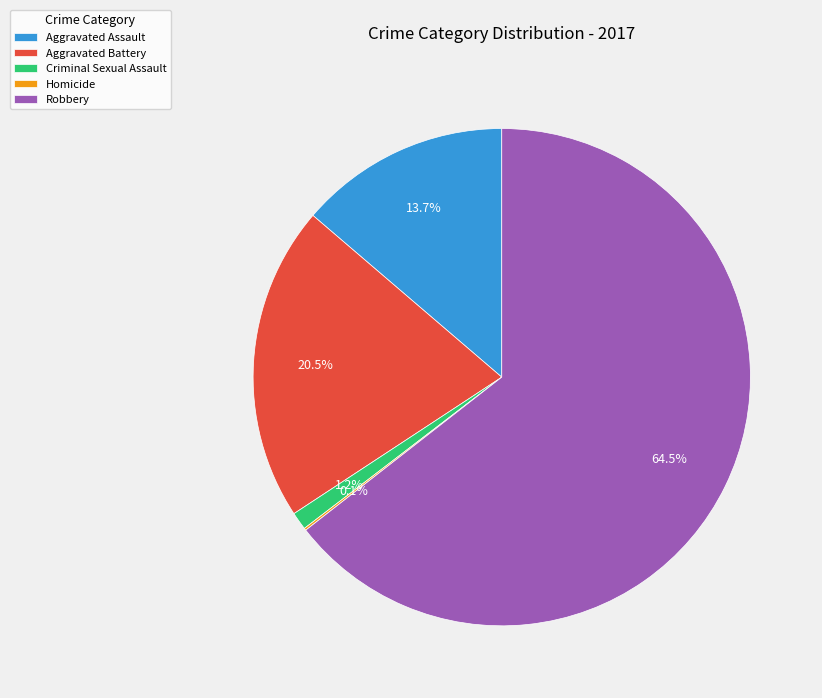

To the nearest percent, what percentage of the pie is Criminal Sexual Assault?

1%